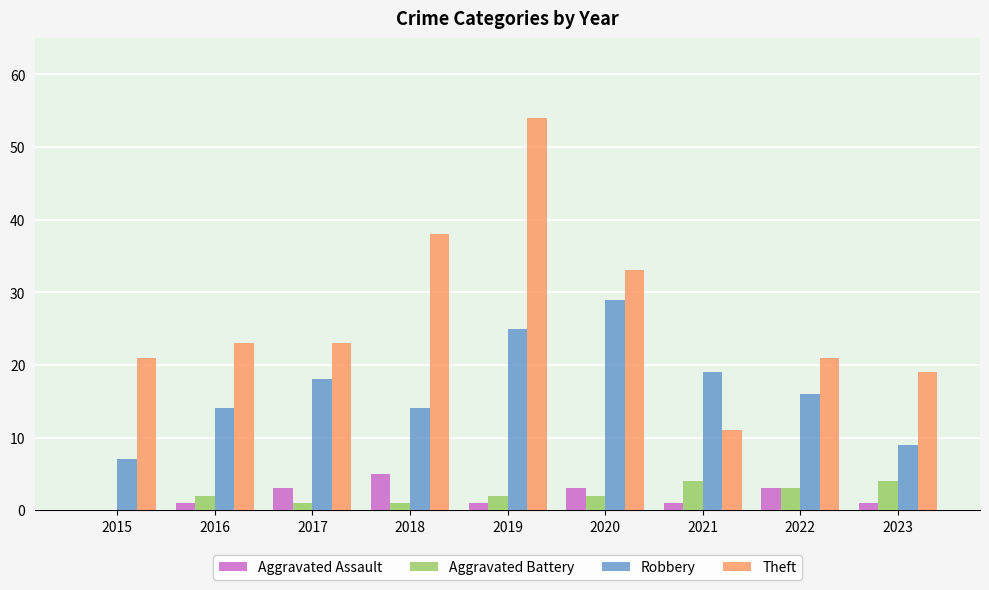

What is the maximum value shown in the chart?

54